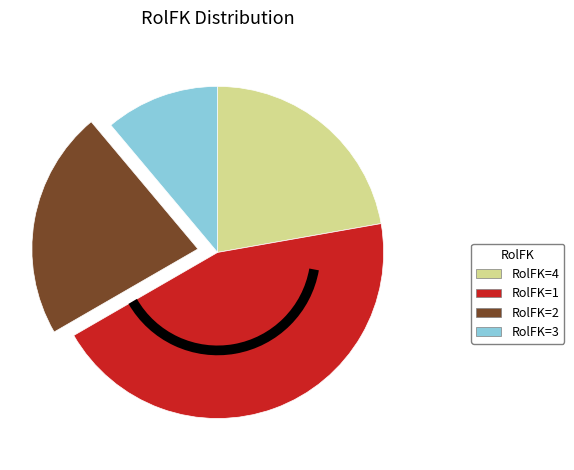

Is it true that RolFK=2 is 29% of the pie?

False